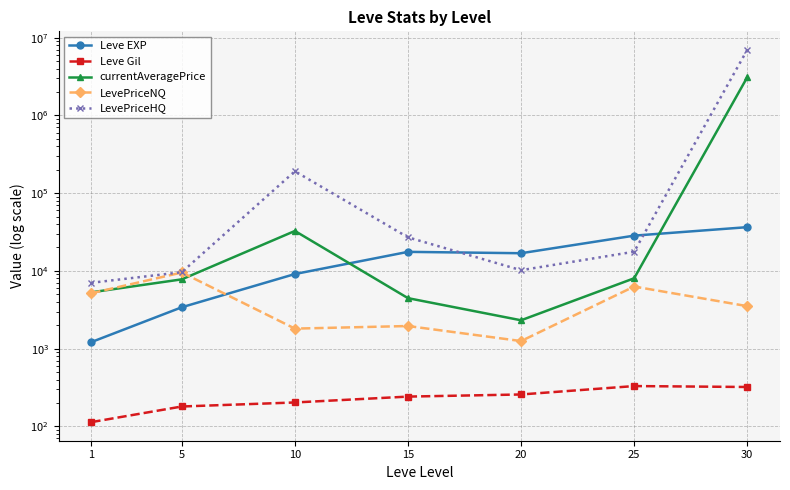

Where is Leve EXP nearest to the value 18852?

15